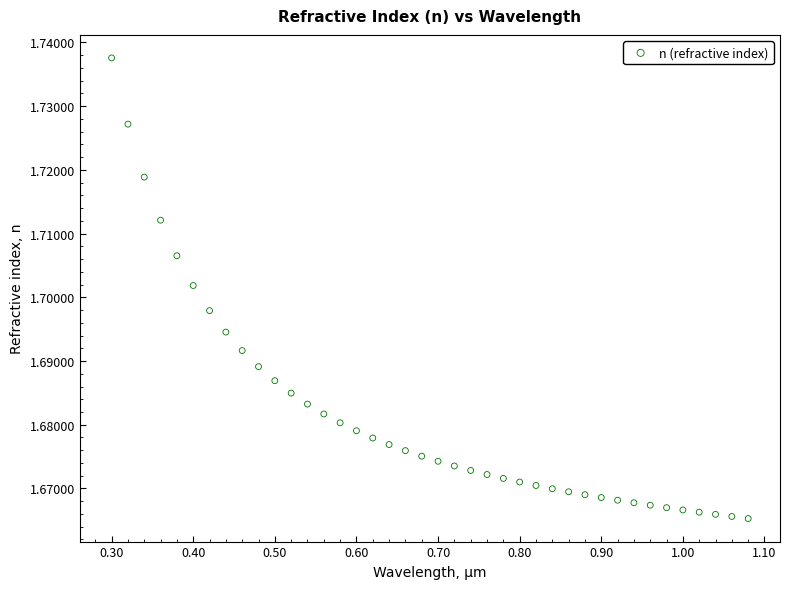

What is the range of X values (max minus min)?

0.8